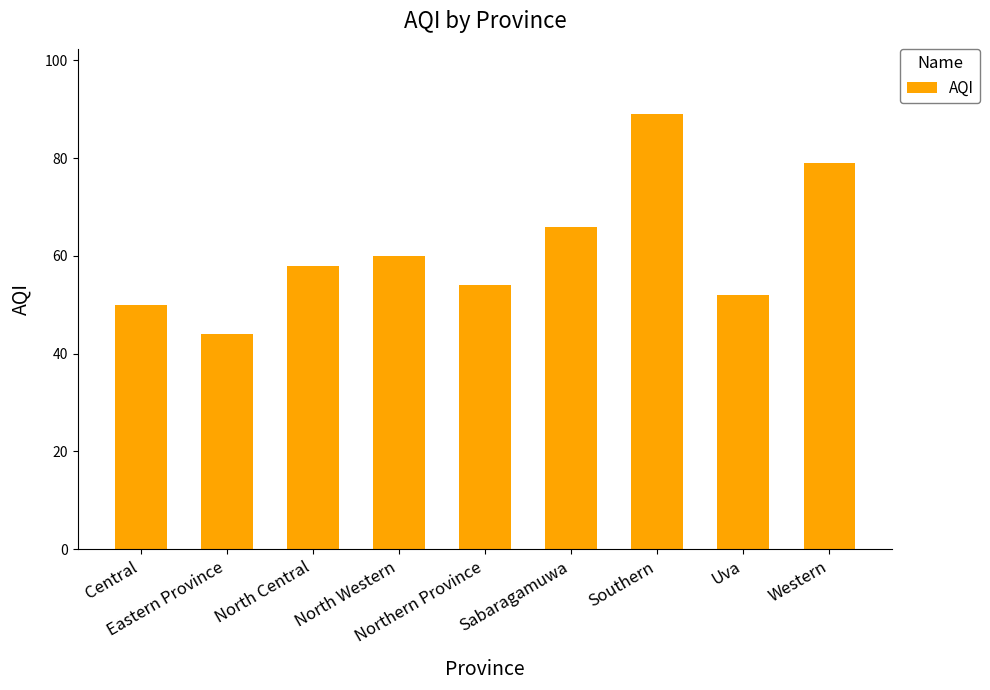

Does the chart contain any negative values?

No